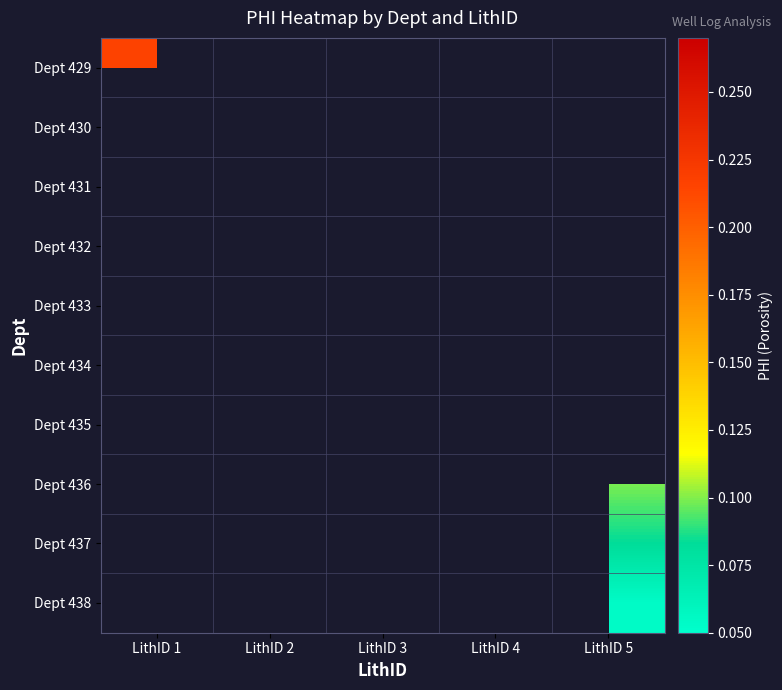

List the series in order of their overall mean, highest first.

Dept 429, Dept 430, Dept 431, Dept 432, Dept 433, Dept 434, Dept 435, Dept 436, Dept 437, Dept 438